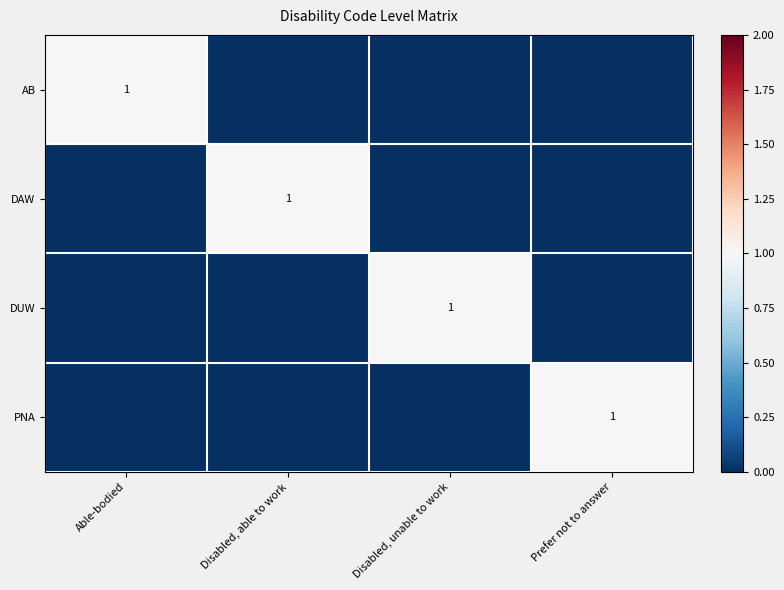

True or false: DUW has a value of 0 at Disabled, able to work.

False